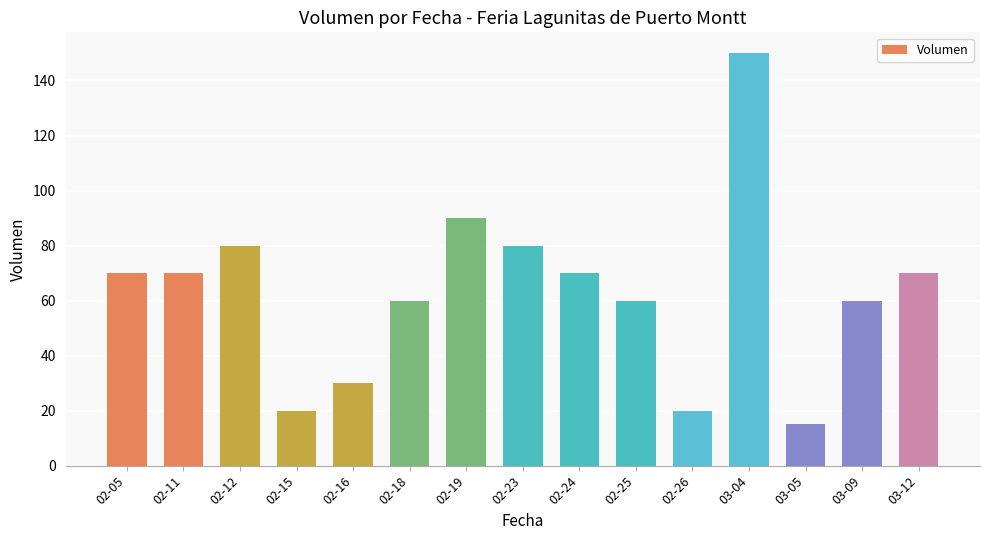

Reading right to left, transcribe all the data shown in this chart.

70	60	15	150	20	60	70	80	90	60	30	20	80	70	70